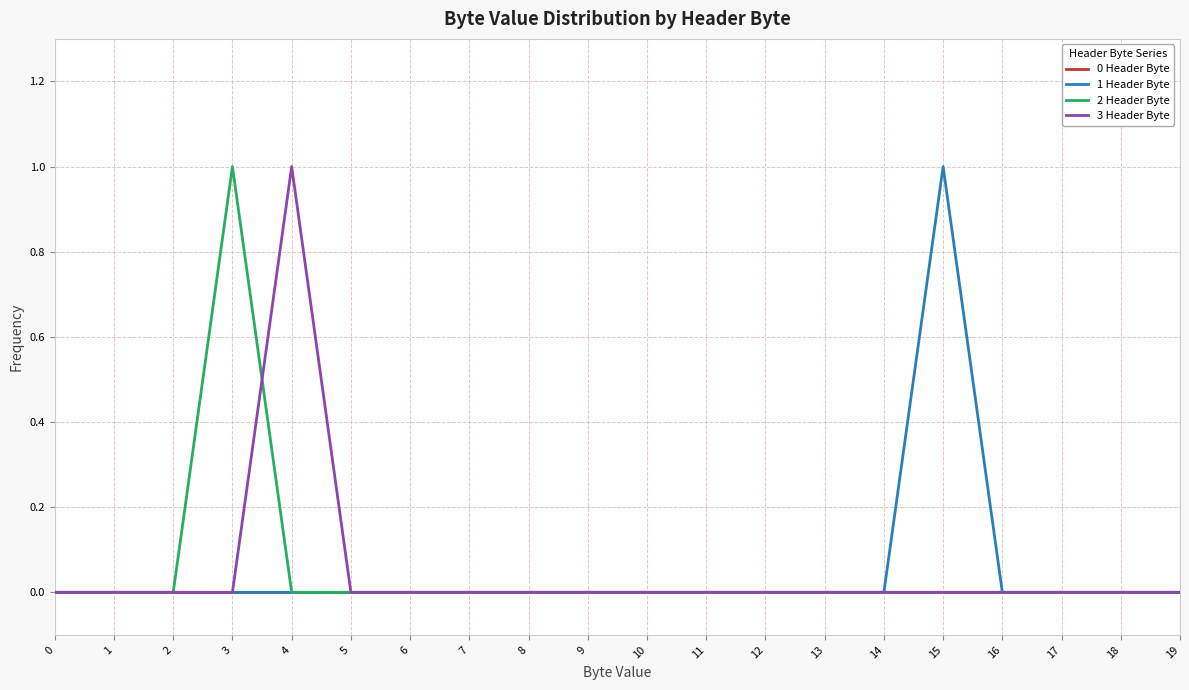

The value of 0 Header Byte at 2 is 0. True or false?

True